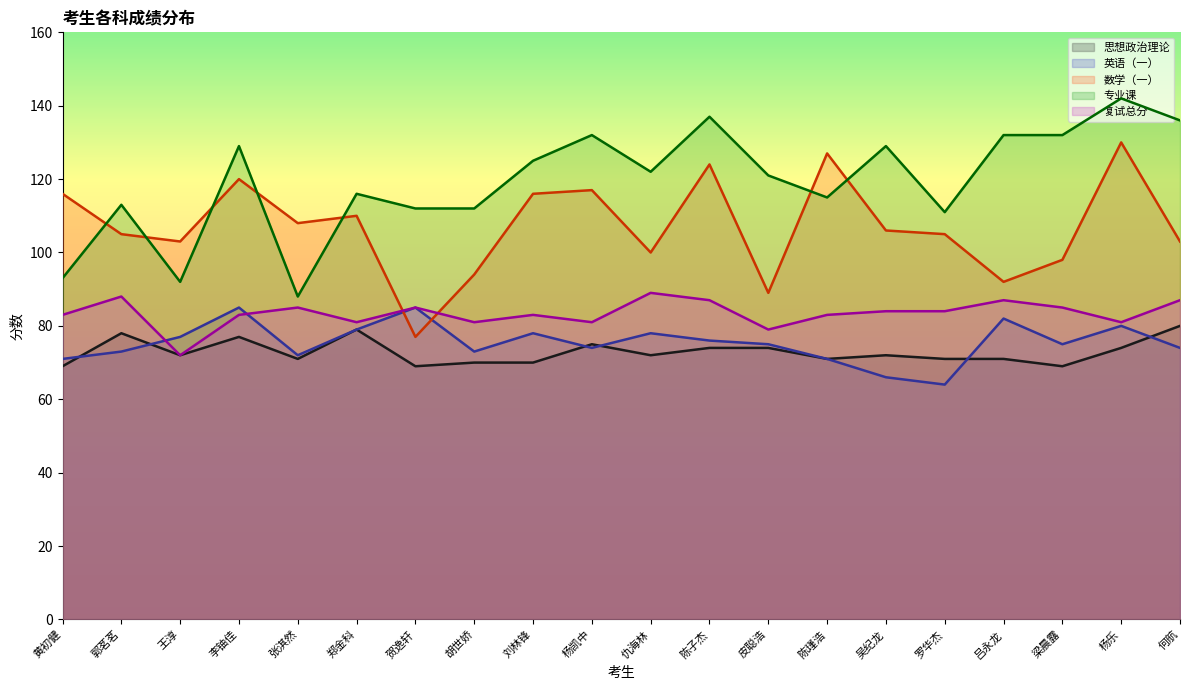

Rank the categories by 英语（一） value from lowest to highest.

罗华杰, 吴纪龙, 黄初健, 陈瑾浩, 张淇然, 郭茗茗, 胡世娇, 杨凯中, 何航, 皮聪浩, 梁晨露, 陈子杰, 王淳, 刘林锋, 仇海林, 郑金科, 杨乐, 吕永龙, 李铀佳, 贺逸轩